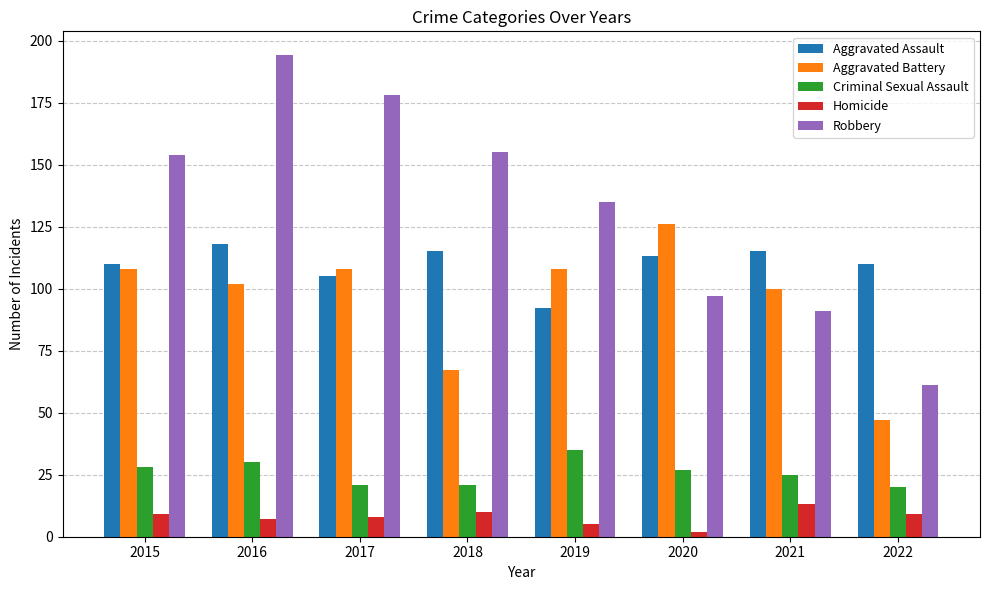

What is the value of the Aggravated Assault bar at the 6th from the left?

113